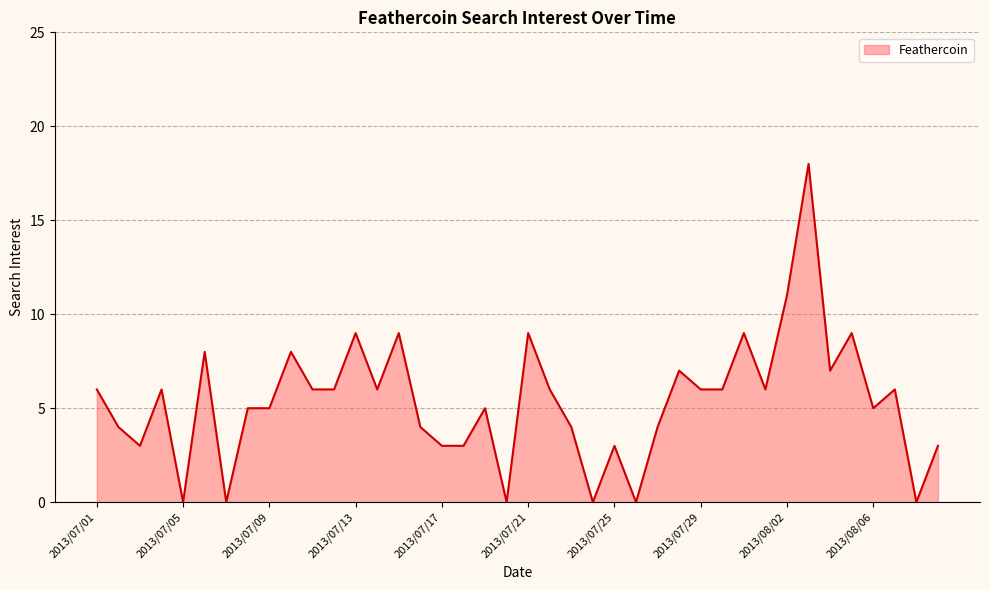

What is the maximum value shown in the chart?

18